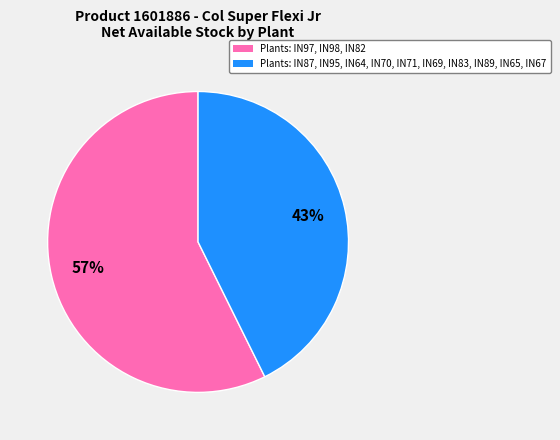

Does any single category account for the majority?

Yes